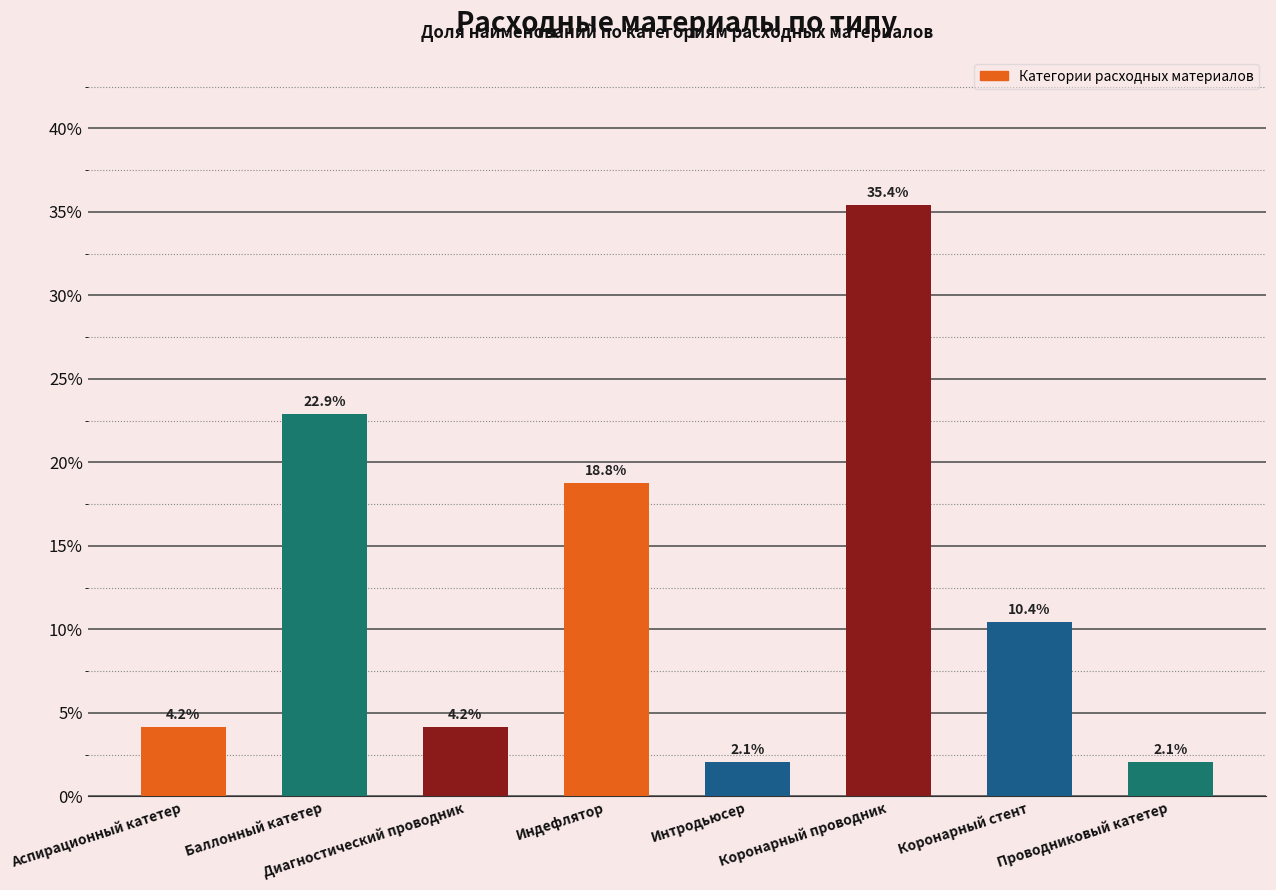

What is the sum of all values?

100.0